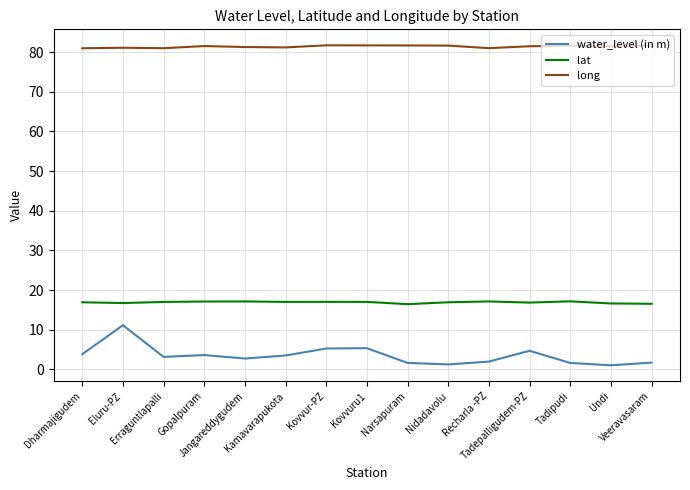

Which series has the largest range (max minus min)?

water_level (in m)